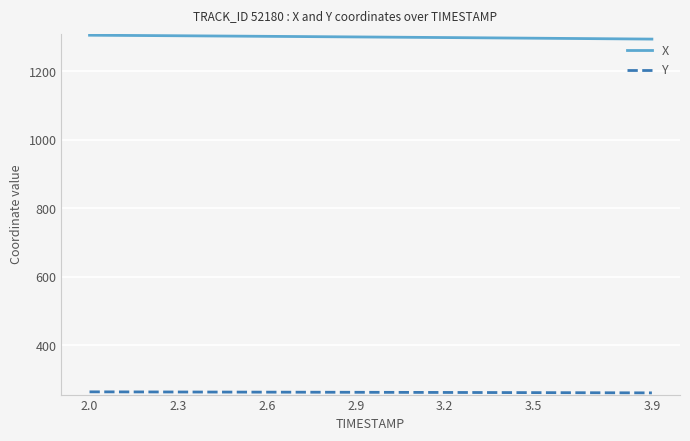

Which series has the largest total across all categories?

X